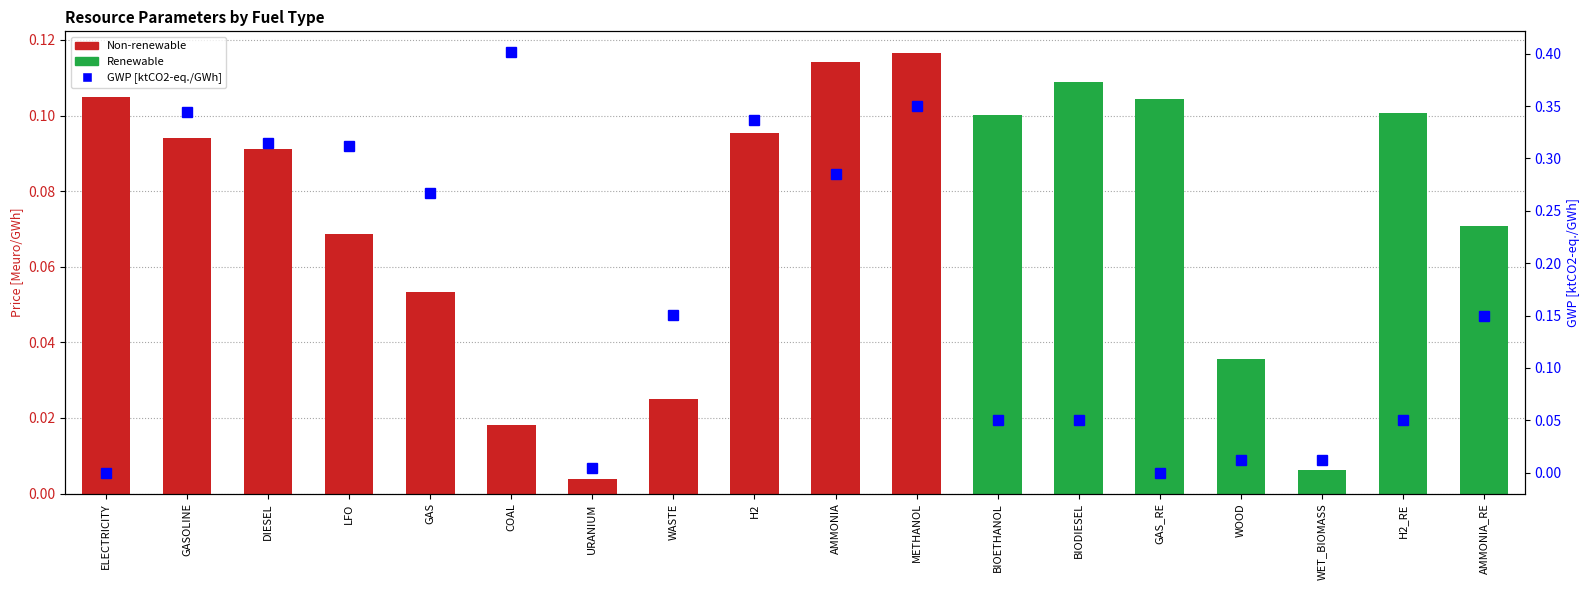

What is the difference between the second highest and second lowest values in the GWP [ktCO2-eq./GWh] series?

0.3